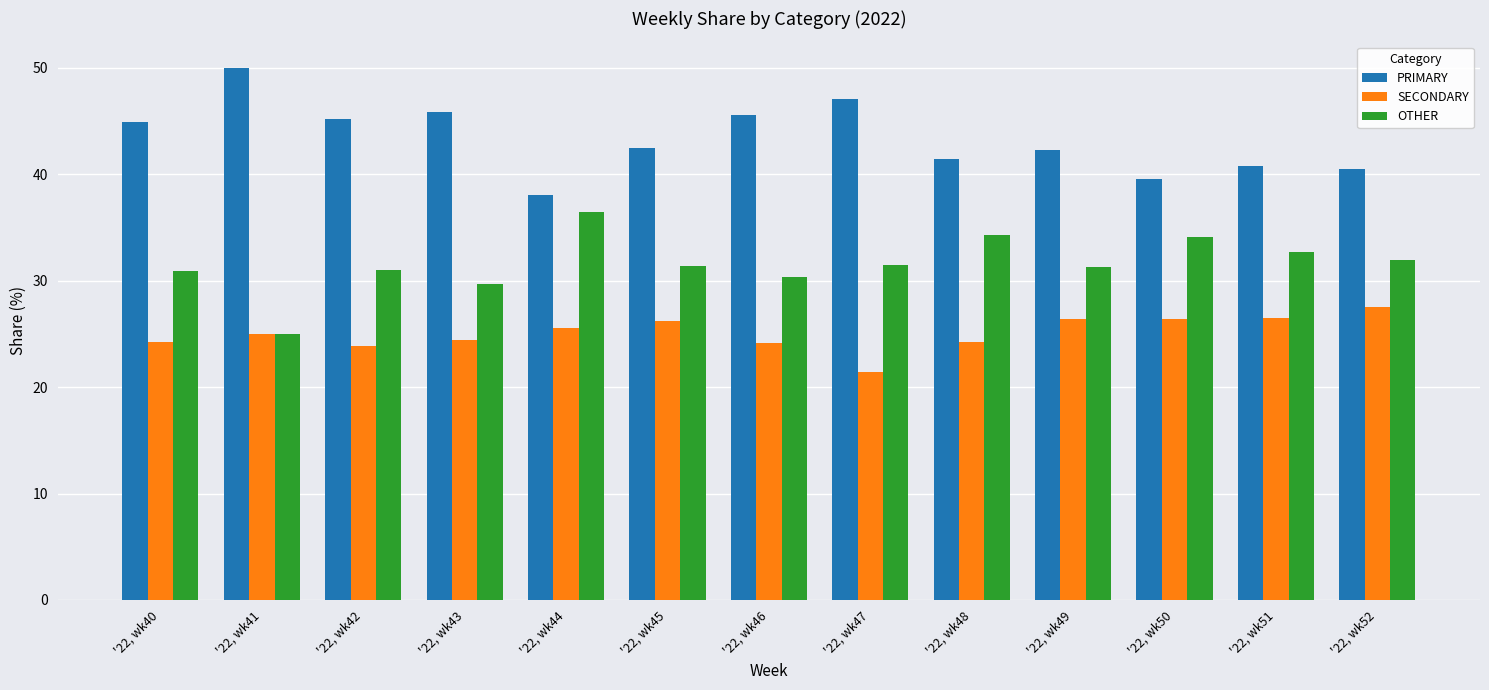

What is the difference between the highest and lowest values at '22, wk40?

20.7